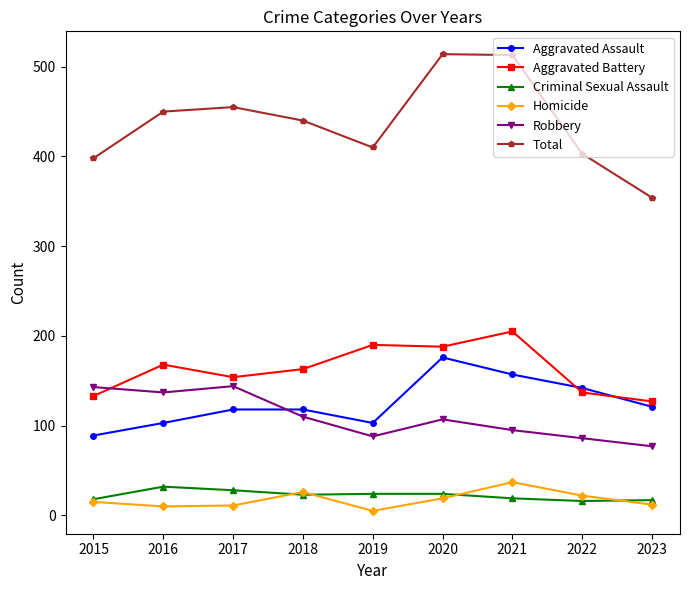

True or false: Robbery and Homicide intersect in this chart.

False